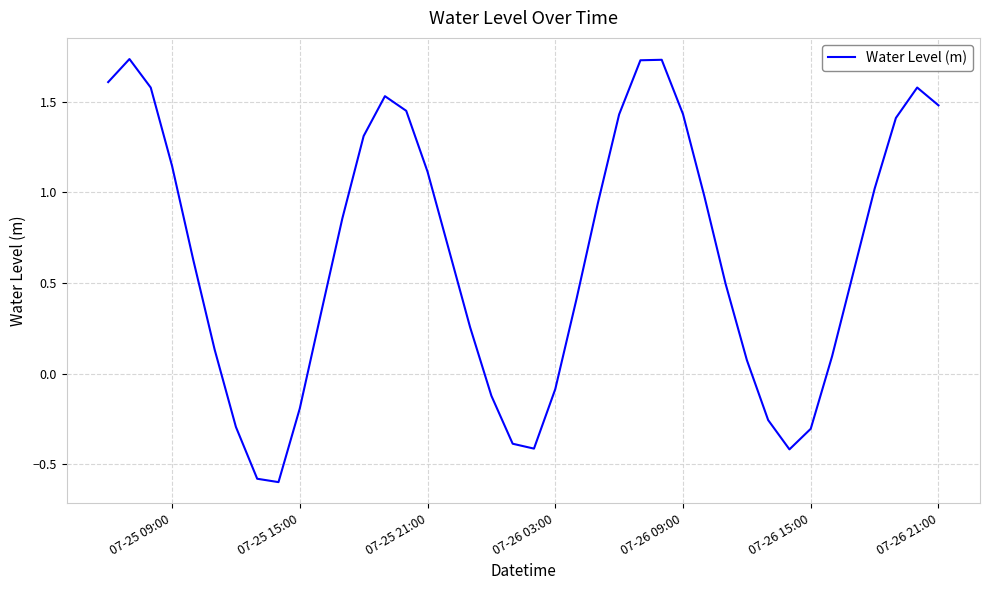

What is the difference between the maximum and minimum values?

2.3